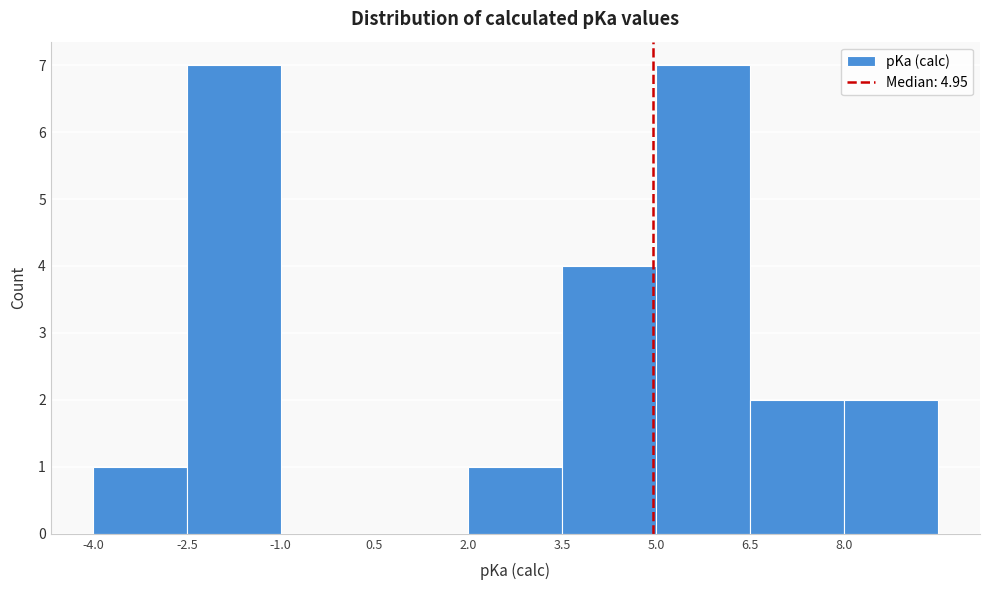

Reading left to right, list every bar in this chart as the range it spans on the x-axis followed by its height. Neither the bar edges nor the heights are printed on the chart, so give them approximately, as read against the axes.

-4.0 to -2.5: 1
-2.5 to -1.0: 7
-1.0 to 0.5: 0
0.5 to 2.0: 0
2.0 to 3.5: 1
3.5 to 5.0: 4
5.0 to 6.5: 7
6.5 to 8.0: 2
8.0 to 9.5: 2